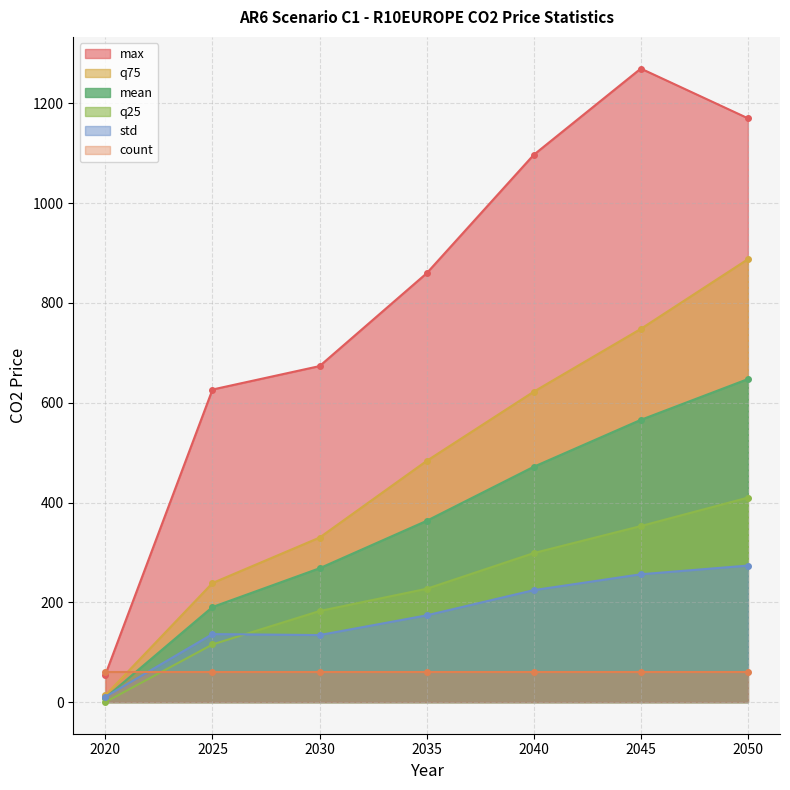

Is it true that q75 equals 329.7 at 2030?

True